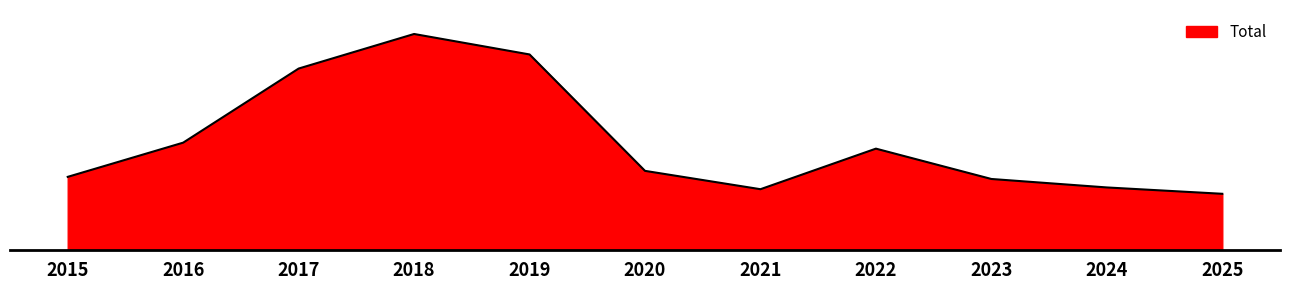

True or false: the data shows 45 at 2024.

False